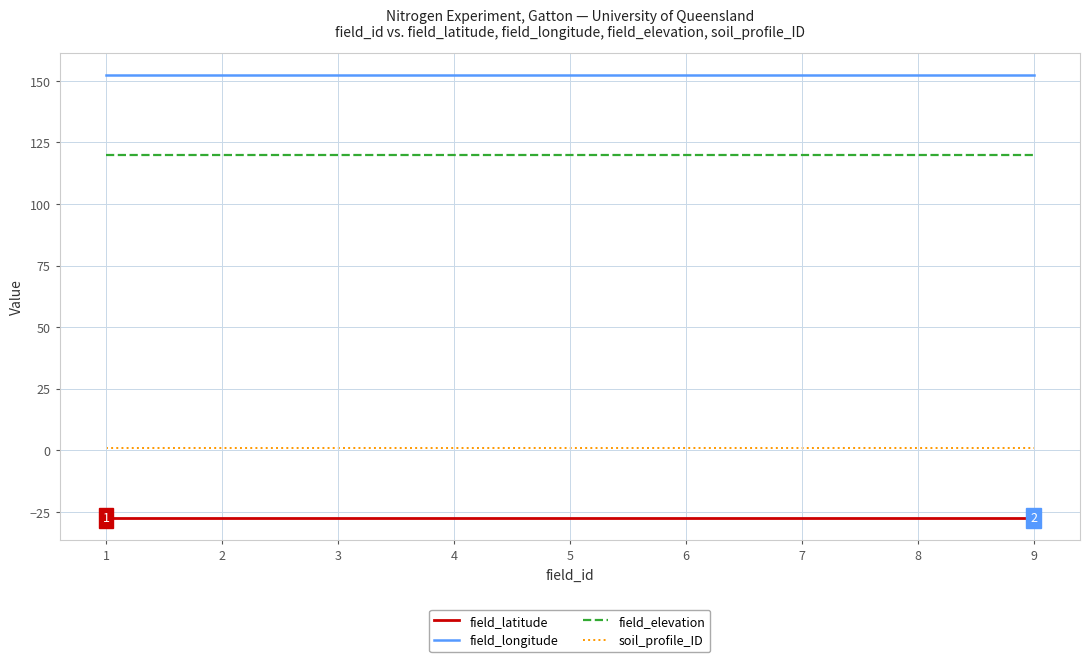

What is the lowest value of the field_longitude series?

152.3